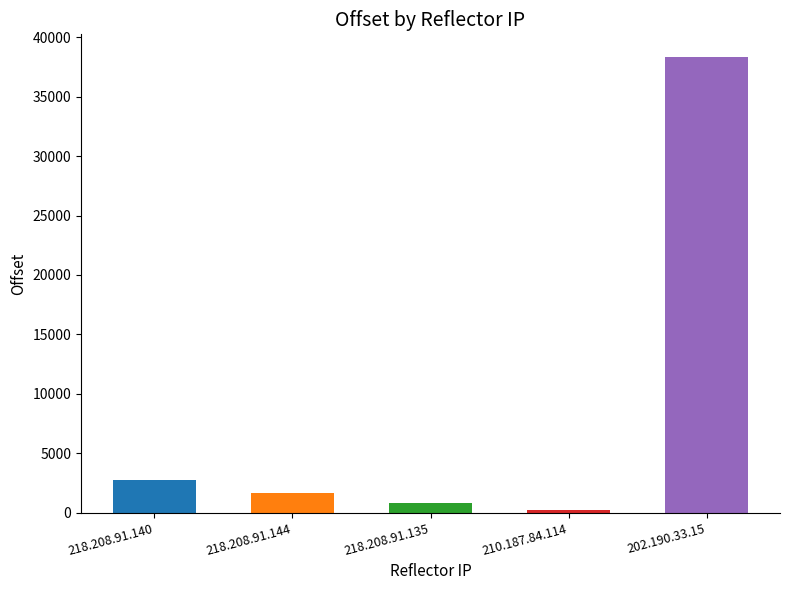

Count the number of data series in this chart.

1